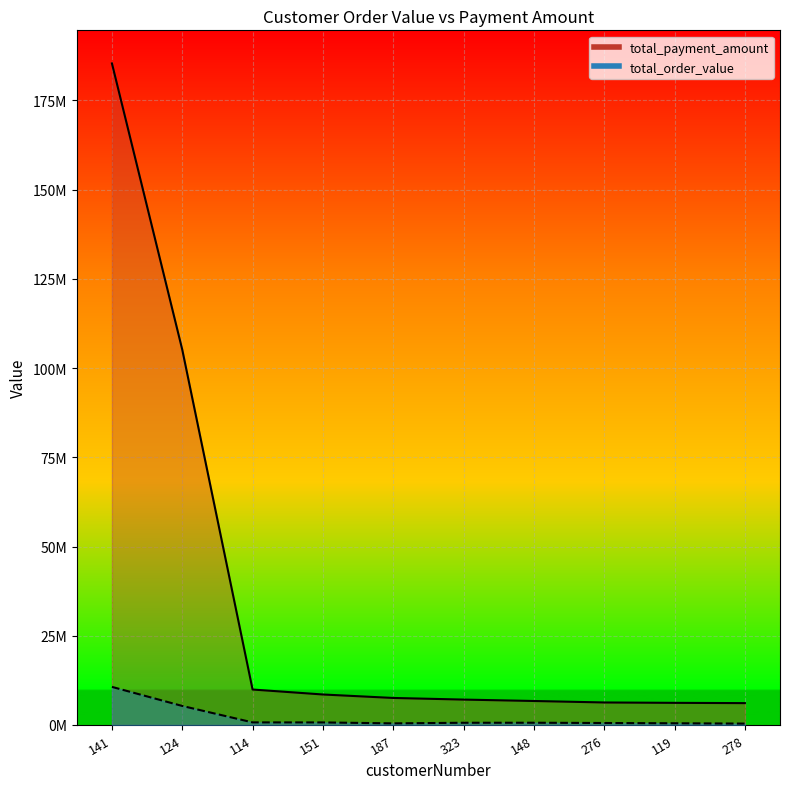

Which series changed the most between 323 and 119?

total_payment_amount